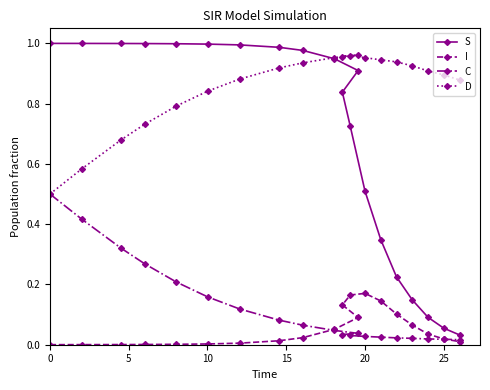

Which series has the widest spread of values?

S